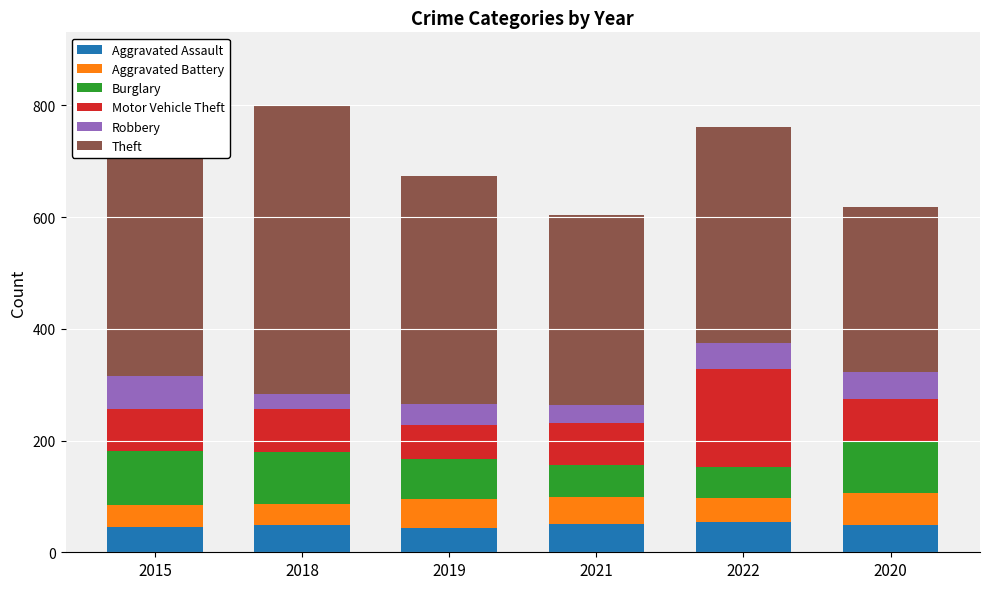

At how many categories does at least one series exceed 176?

6